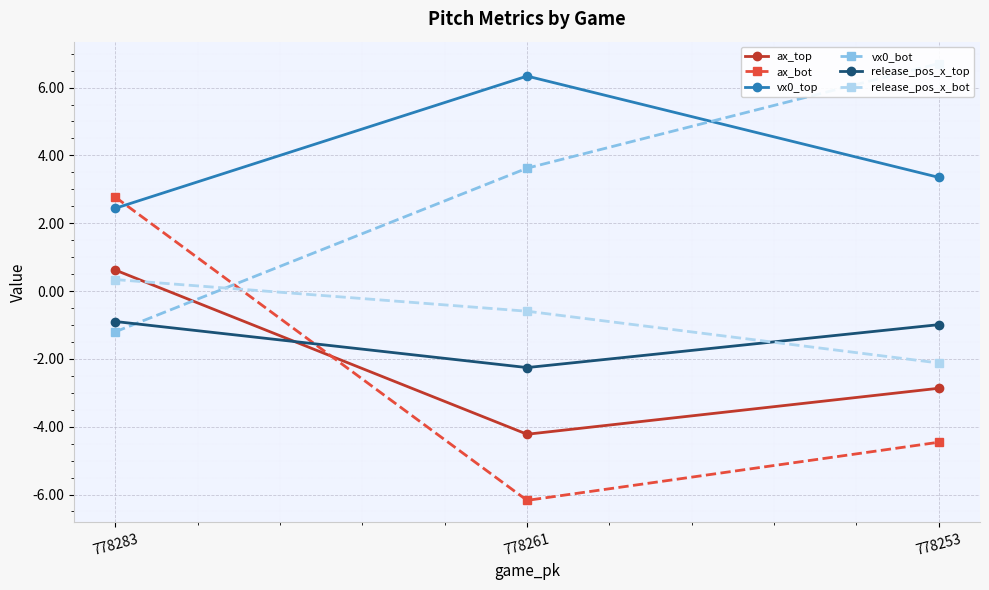

Where is ax_bot nearest to the value -1?

778253